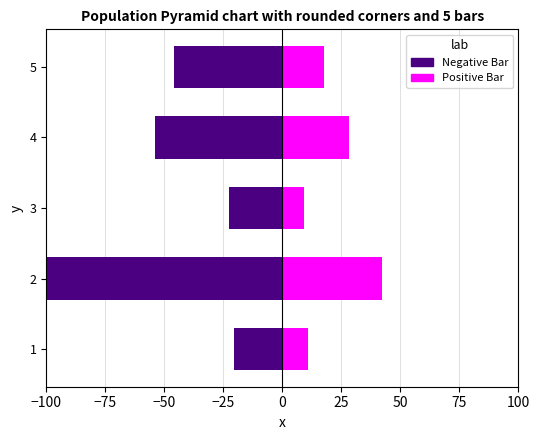

What is the difference between the Negative Bar values at 4 and 5?

8.1